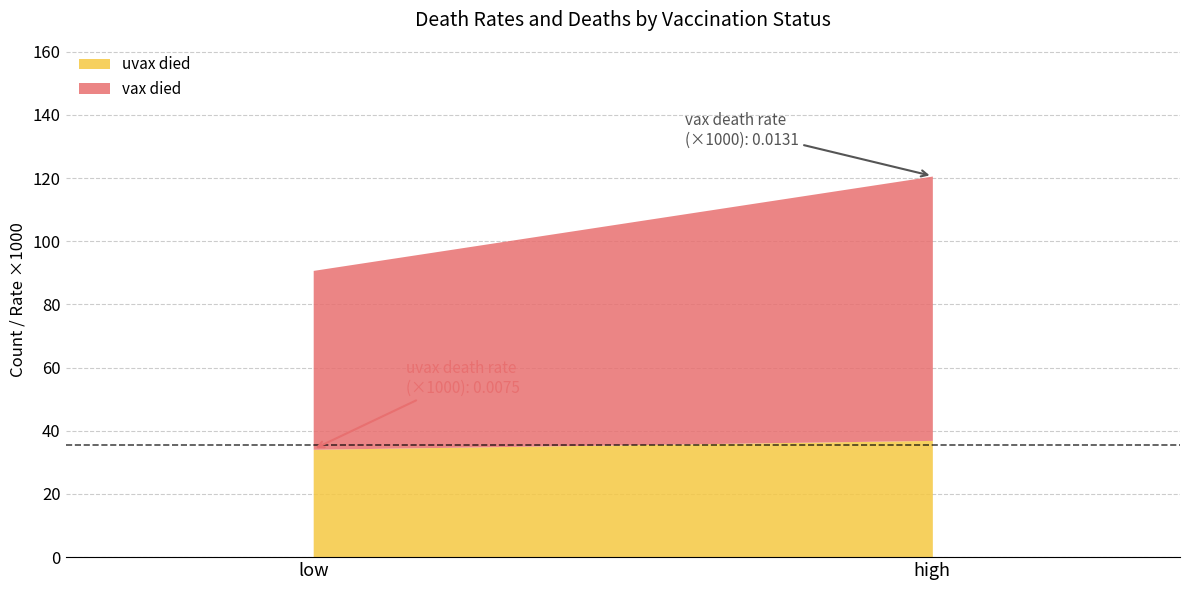

What is the label of the 1st point from the right?

high